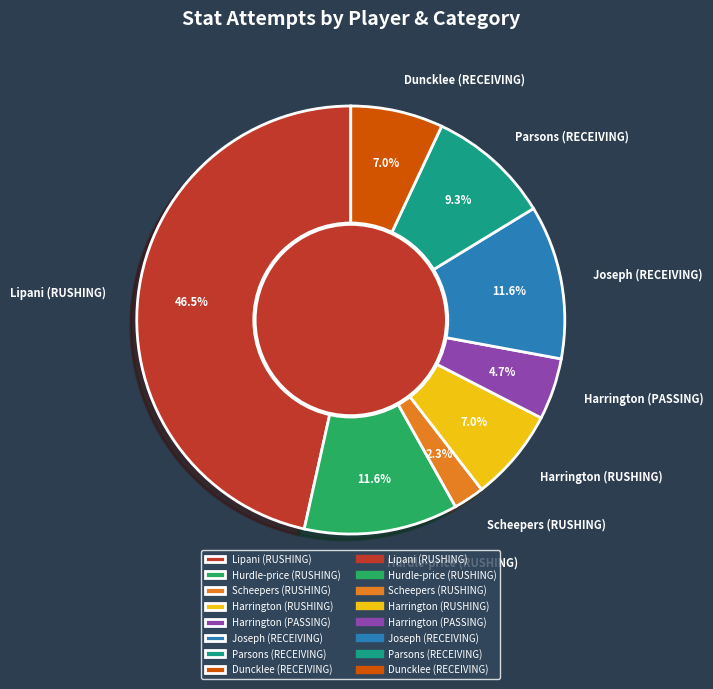

How many segments does this pie chart have?

8